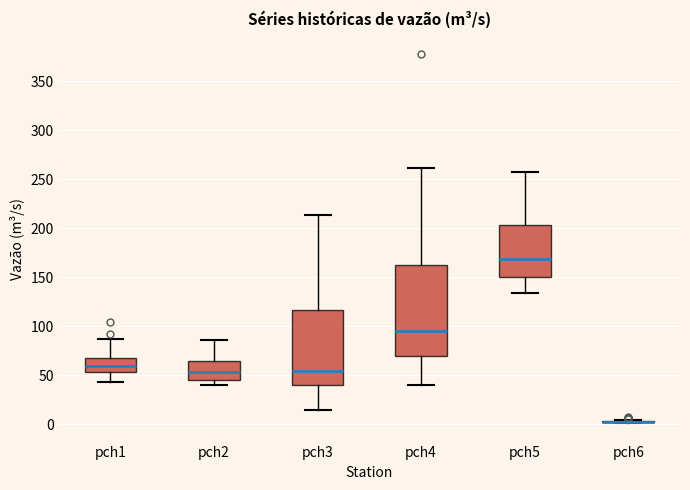

Reading left to right, read every box against the y-axis: the position of its median line, the range the box covers, and the ends of its whiskers. The values are not printed on the chart, so give them approximately, as read against the axis.

pch1: median 60, box 55 to 70, whiskers 45 to 85
pch2: median 55, box 45 to 65, whiskers 40 to 85
pch3: median 55, box 40 to 115, whiskers 15 to 215
pch4: median 95, box 70 to 165, whiskers 40 to 260
pch5: median 170, box 150 to 205, whiskers 135 to 255
pch6: box collapsed to a line at 0, whiskers 0 to 5